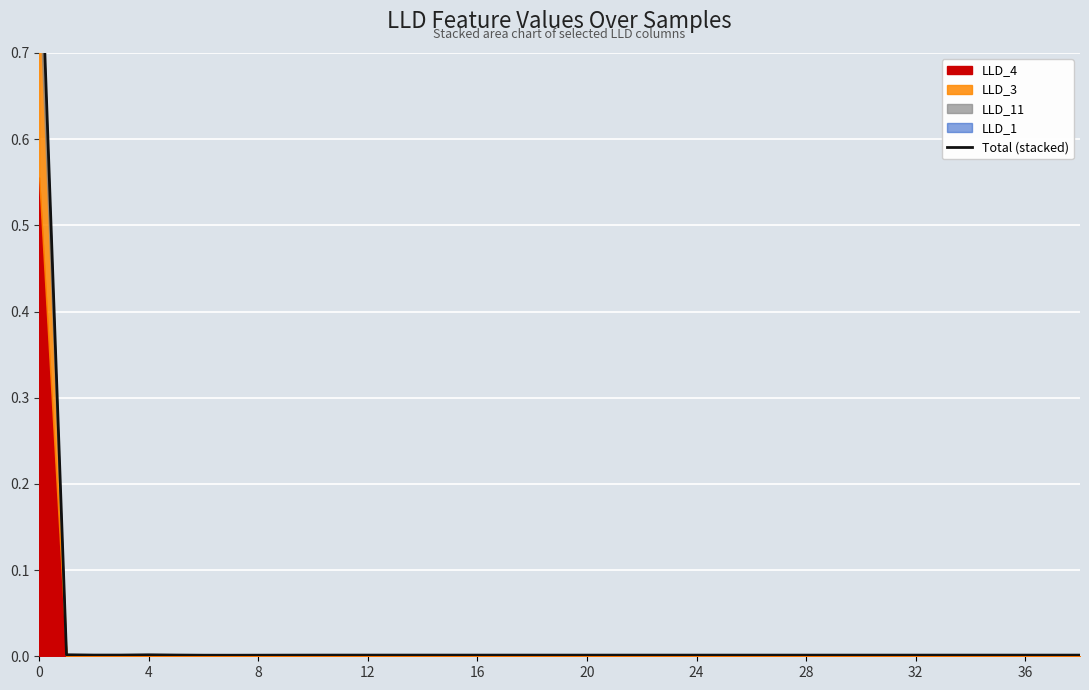

True or false: there are more than 0 points higher than both neighbors.

True